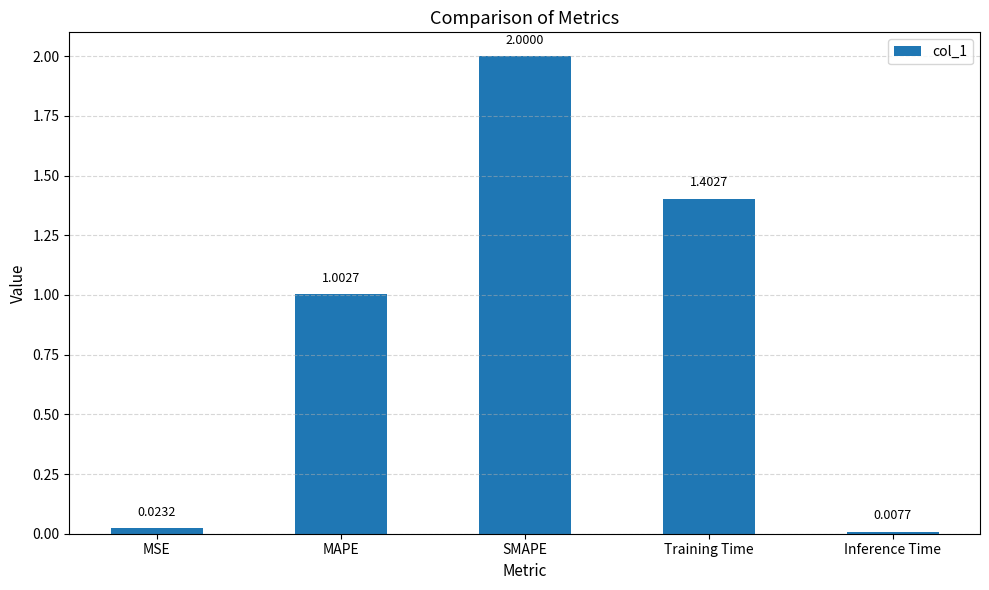

List the labels in order of value, smallest first.

Inference Time, MSE, MAPE, Training Time, SMAPE